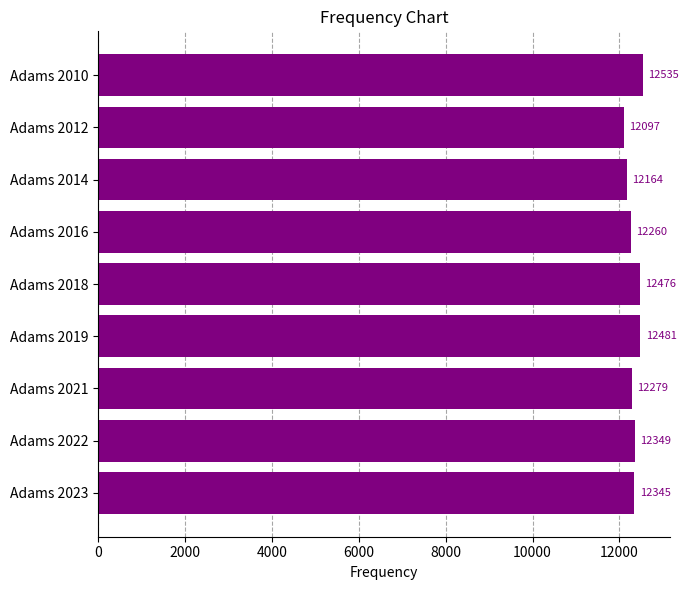

Is it true that the value at Adams 2014 is 17514?

False